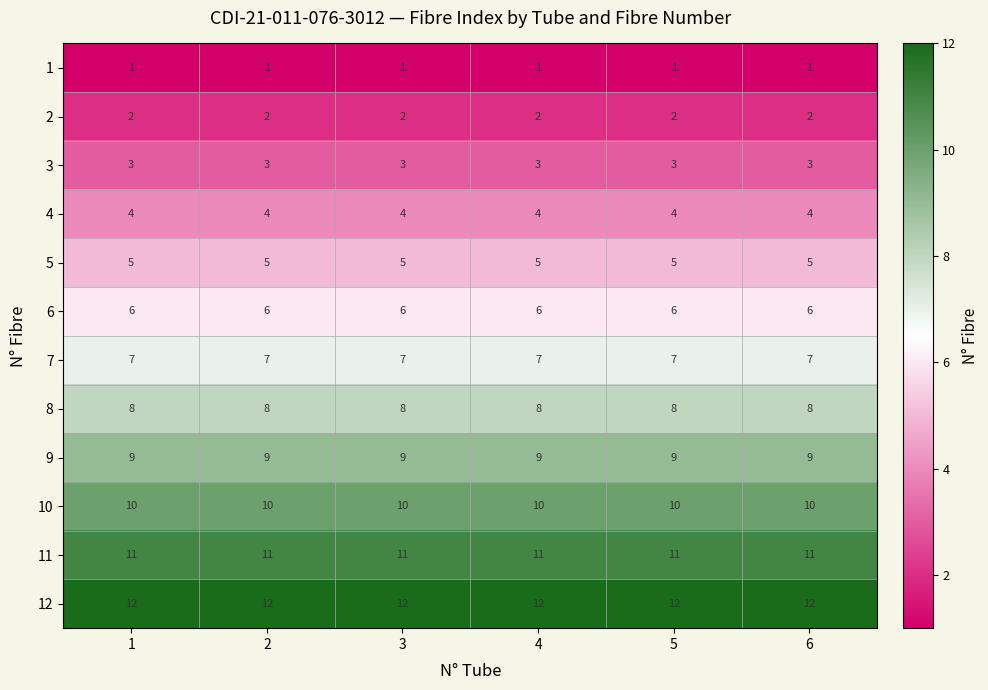

What is the maximum value shown in the chart?

12